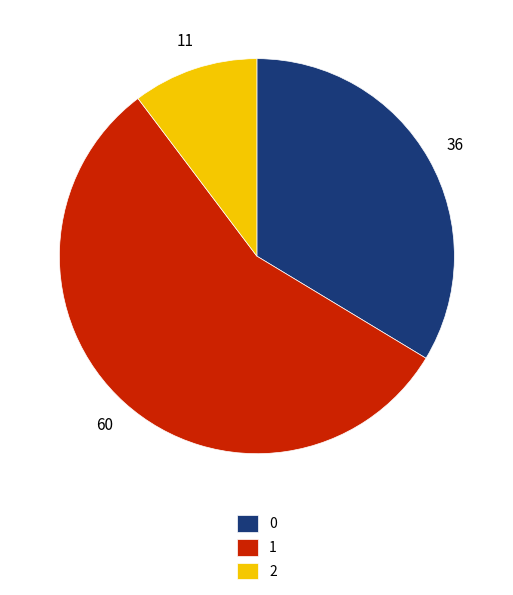

Combined, do 0 and 2 account for over 50%?

No